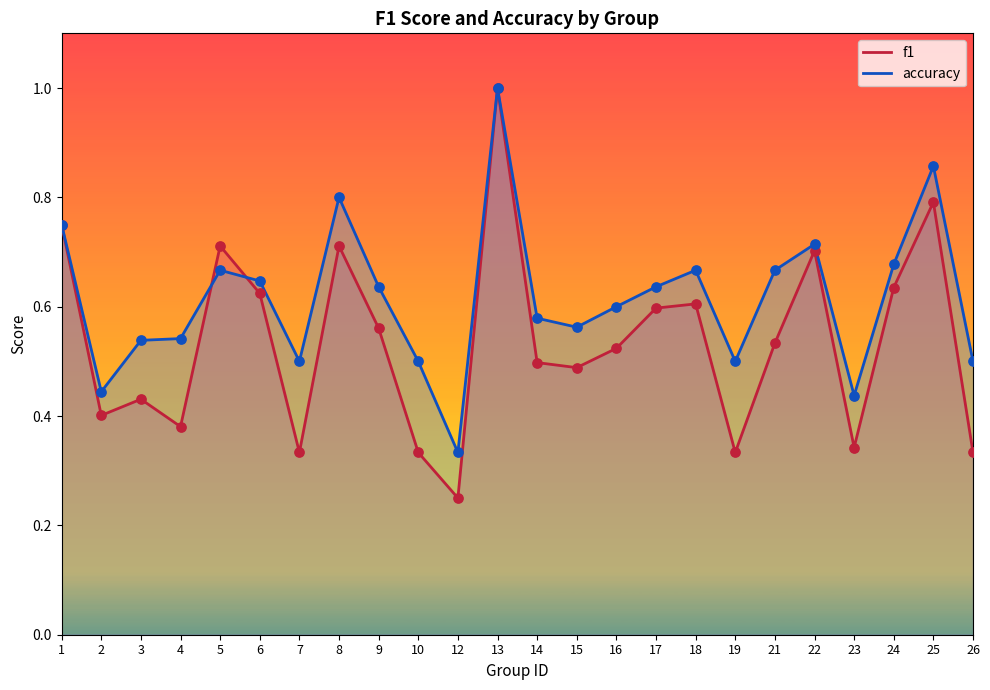

What is the total value across all series at 9?

1.2